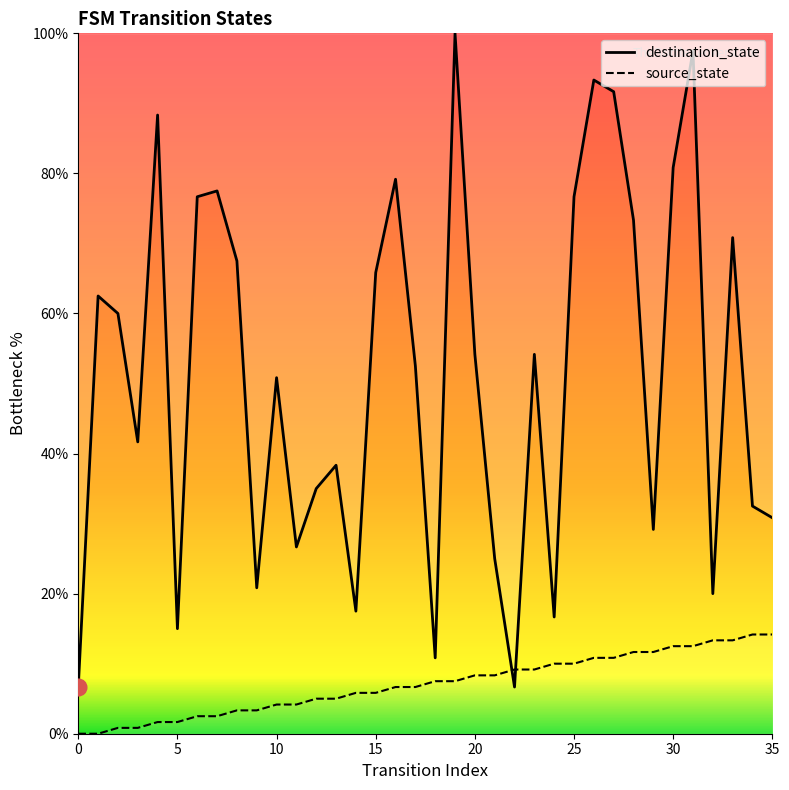

What is the value of the source_state point at the 25th from the left?

10.0